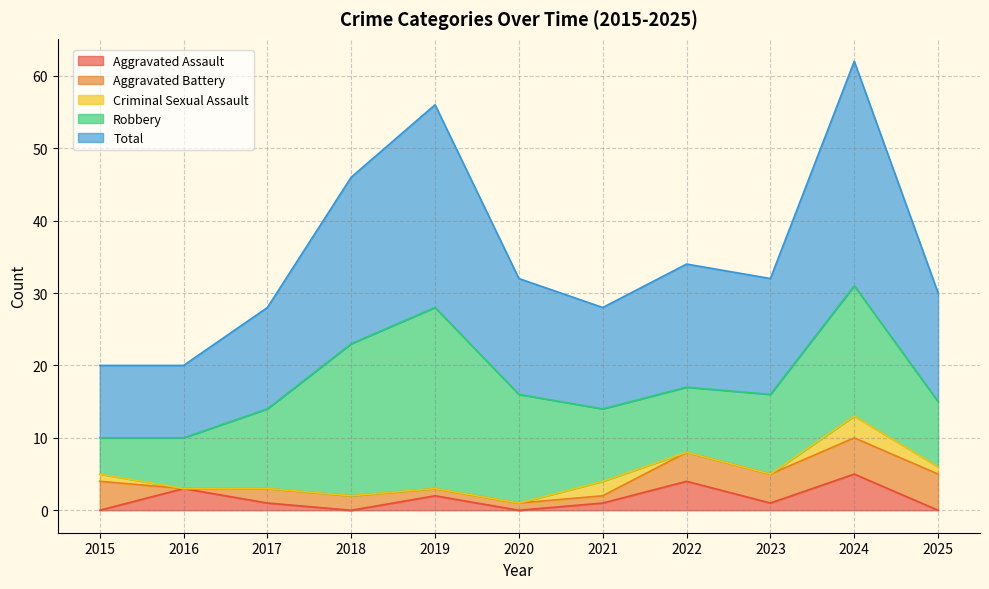

What is the spread (max minus min) of values at 2020?

16